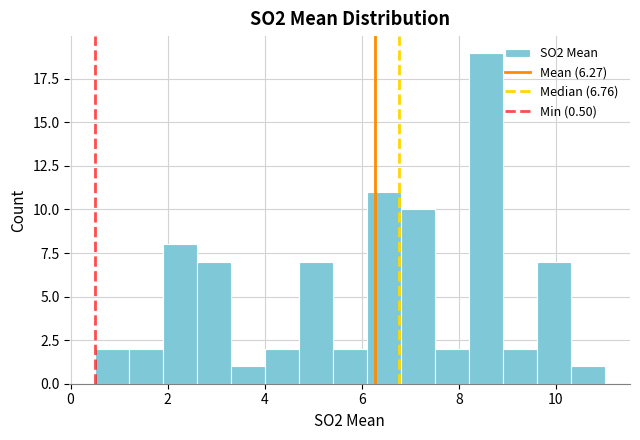

Around what value on the x-axis is the tallest bar? Give the approximate position of its centre, as read against the axis.

8.6